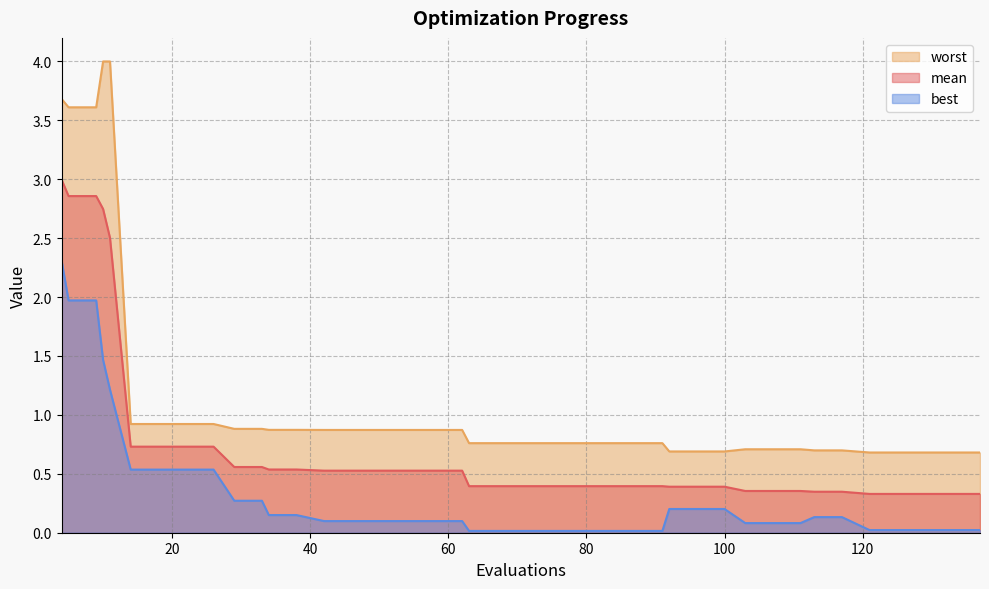

The value of mean at 111 is 0.2. True or false?

False